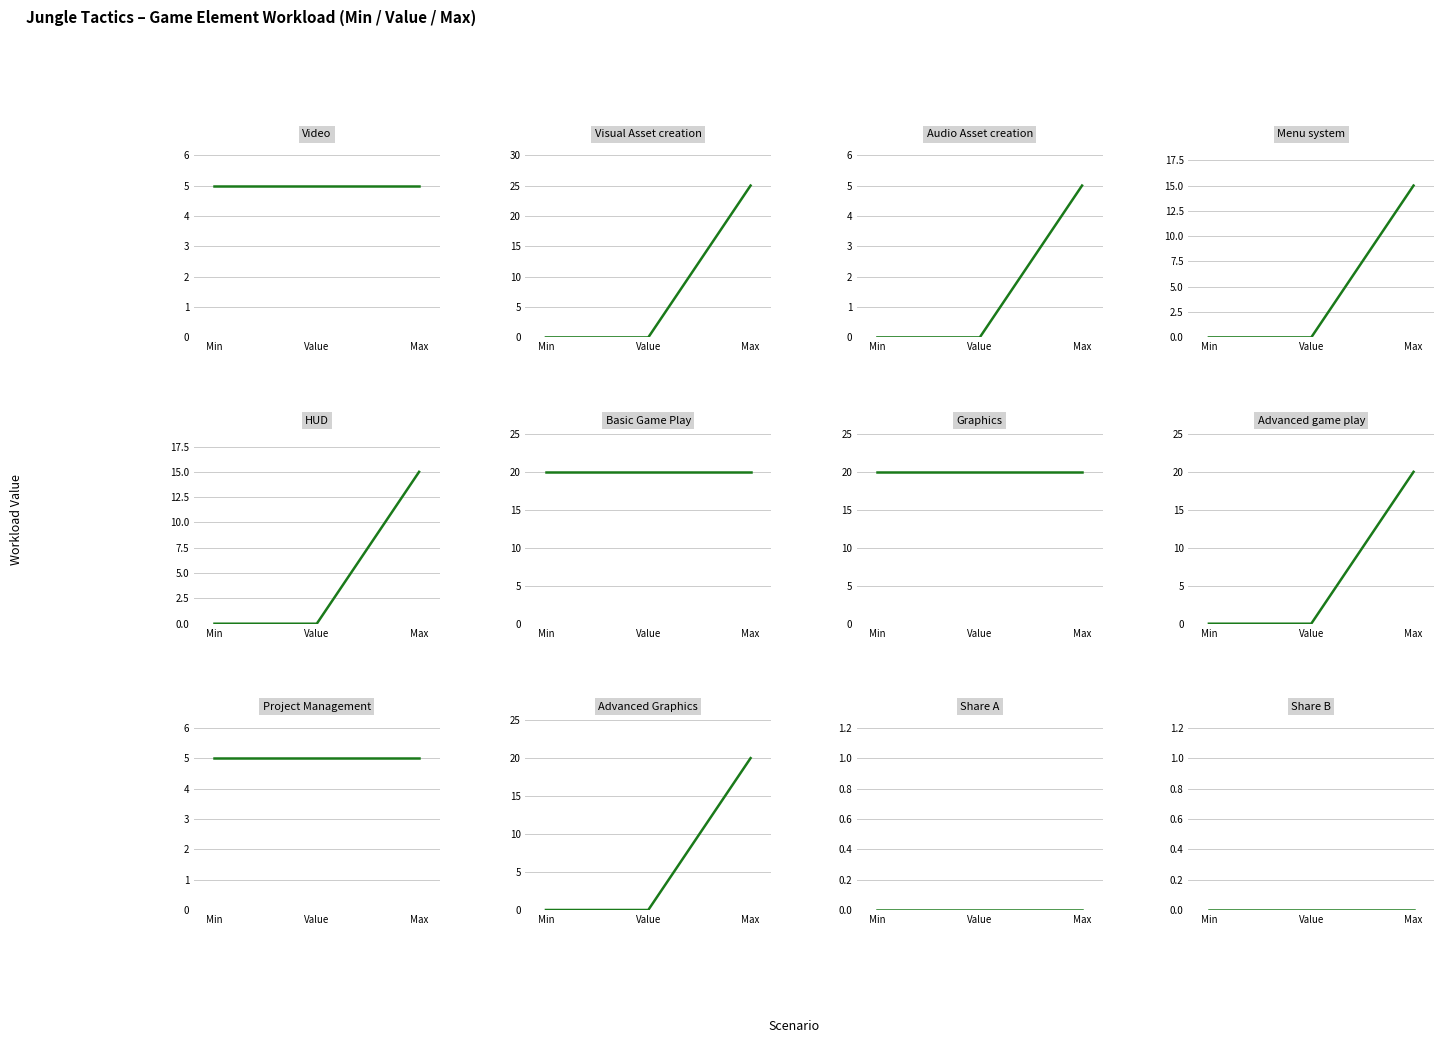

What is the difference between the maximum and minimum values in the Advanced game play series?

15